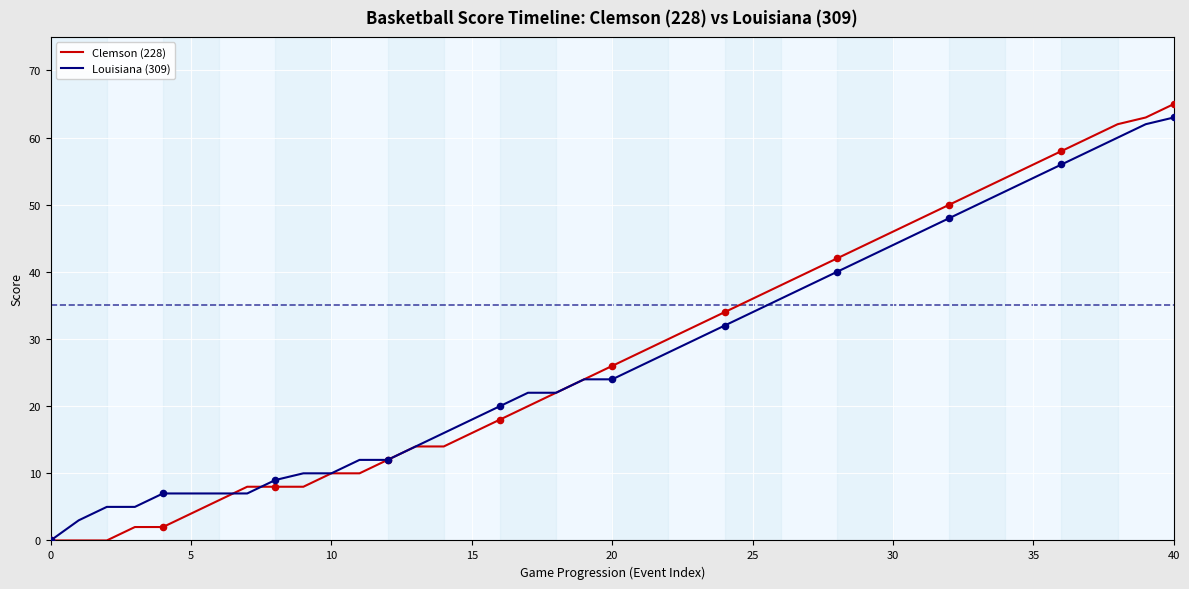

Which series has the largest range (max minus min)?

Clemson (228)